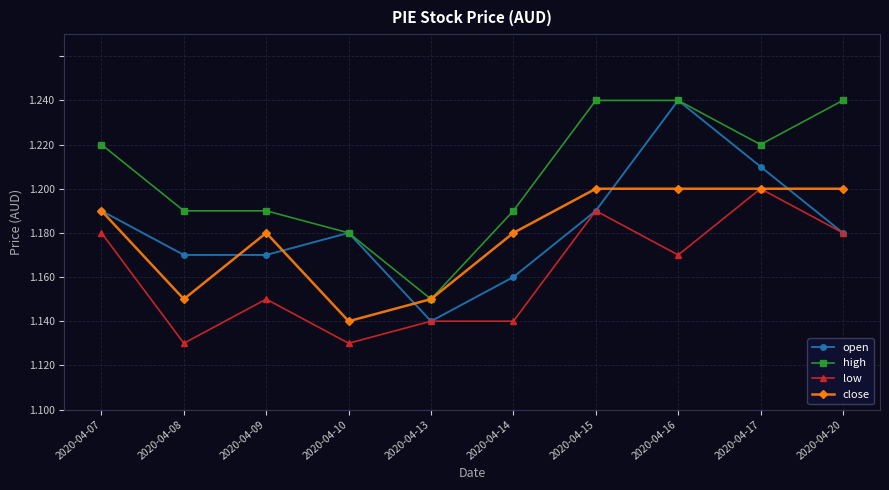

Does the chart have visible grid lines?

Yes